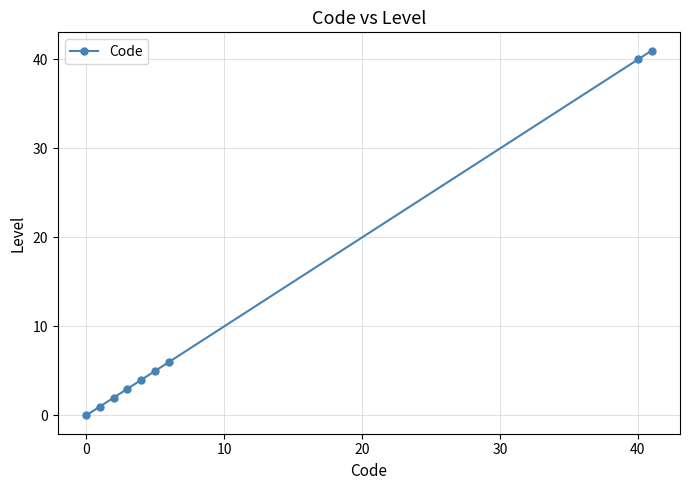

Does the chart display data point markers on the line(s)?

Yes